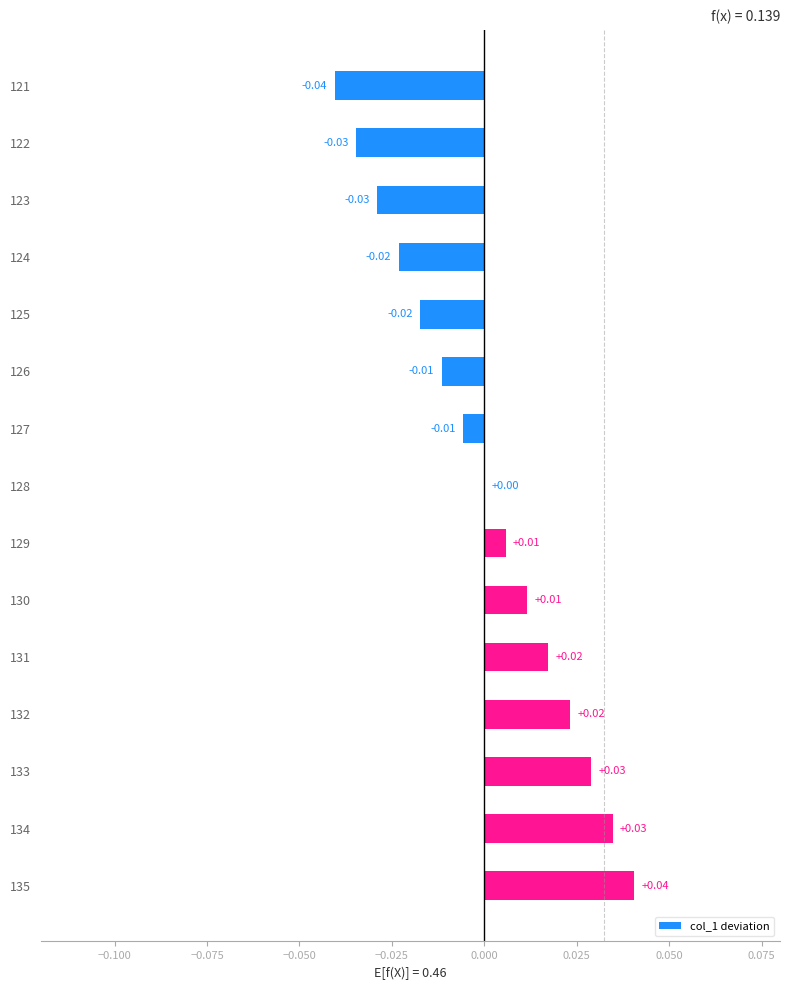

Between 134 and 125, which is larger?

134